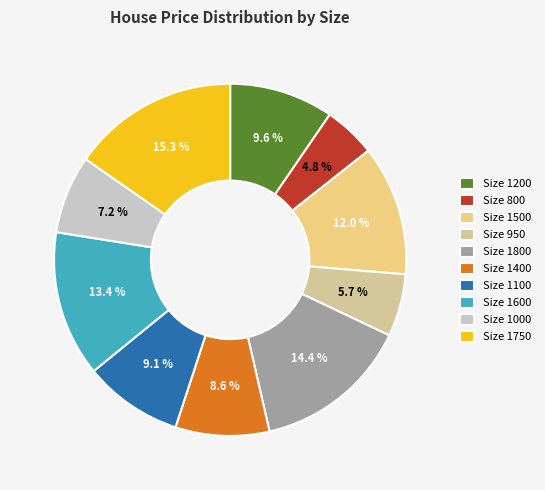

How many segments does this pie chart have?

10